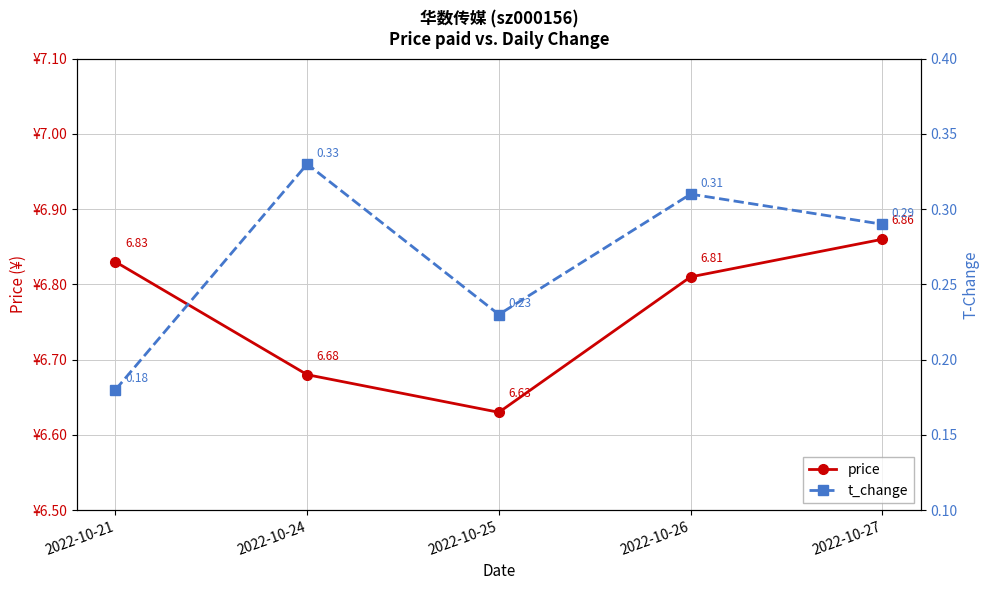

Rank the series at 2022-10-21 from highest to lowest value.

price, t_change